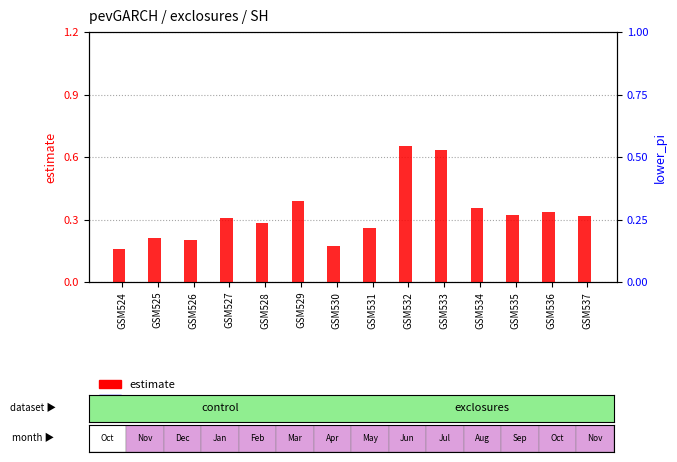

How many distinct data groups are displayed?

2